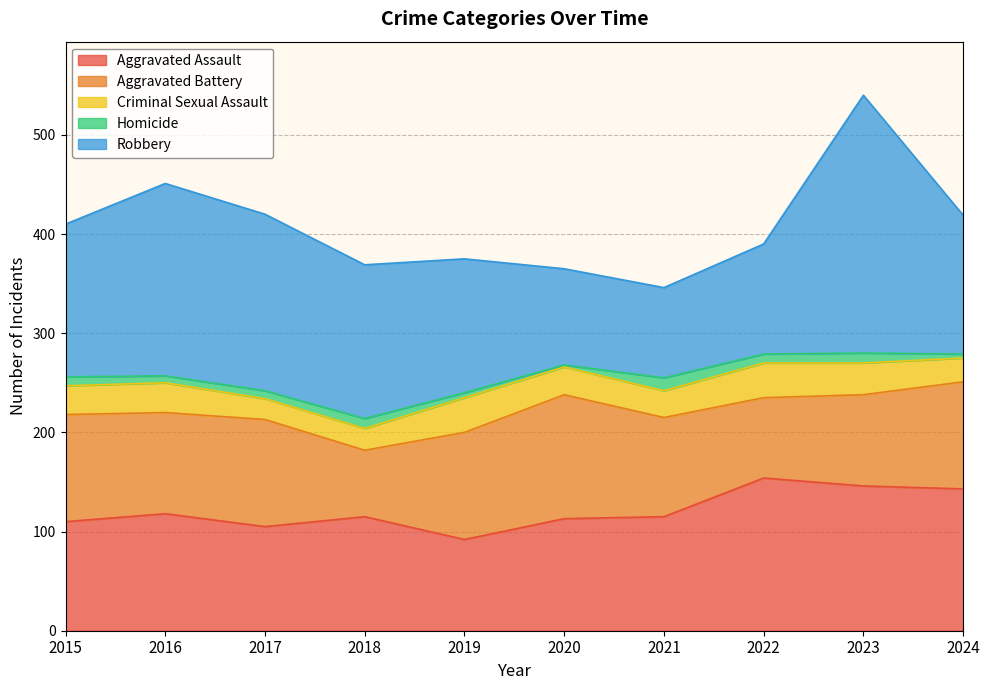

At which label is Robbery closest to 175?

2017